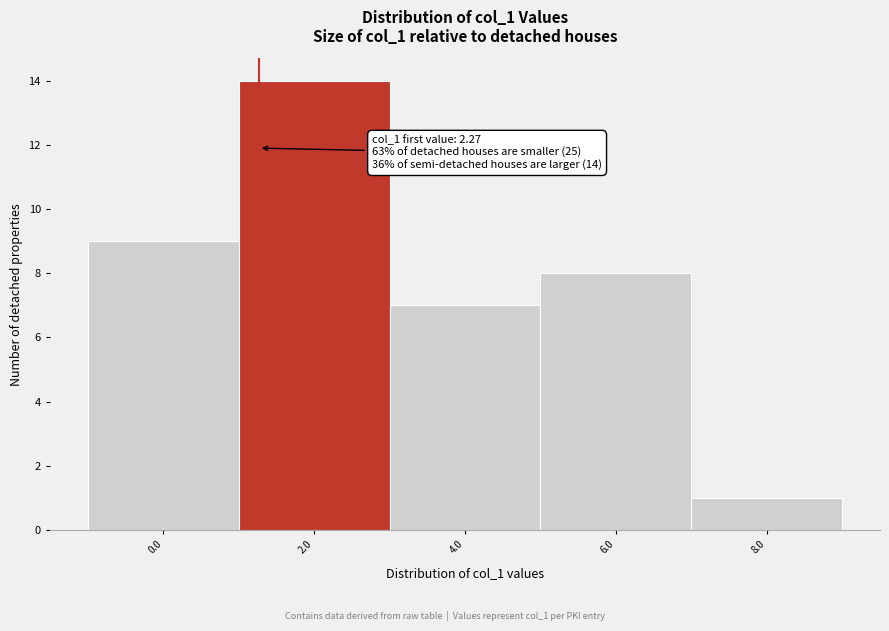

Reading right to left, transcribe all the data shown in this chart.

1	8	7	14	9